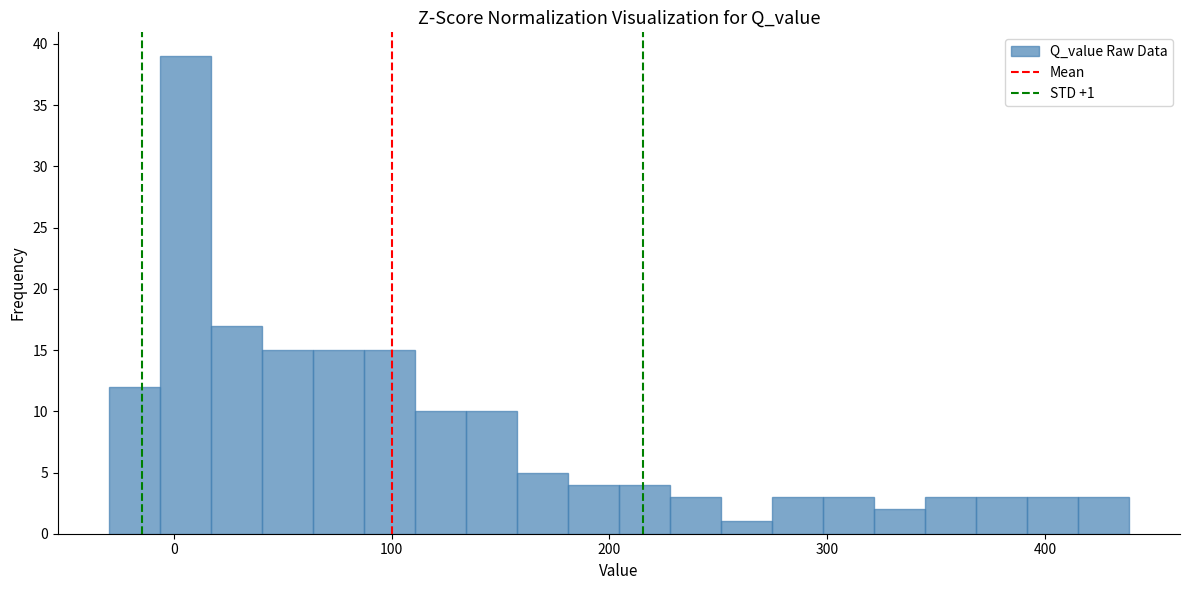

Read against the x-axis, roughly where is the centre of the tallest bar?

10